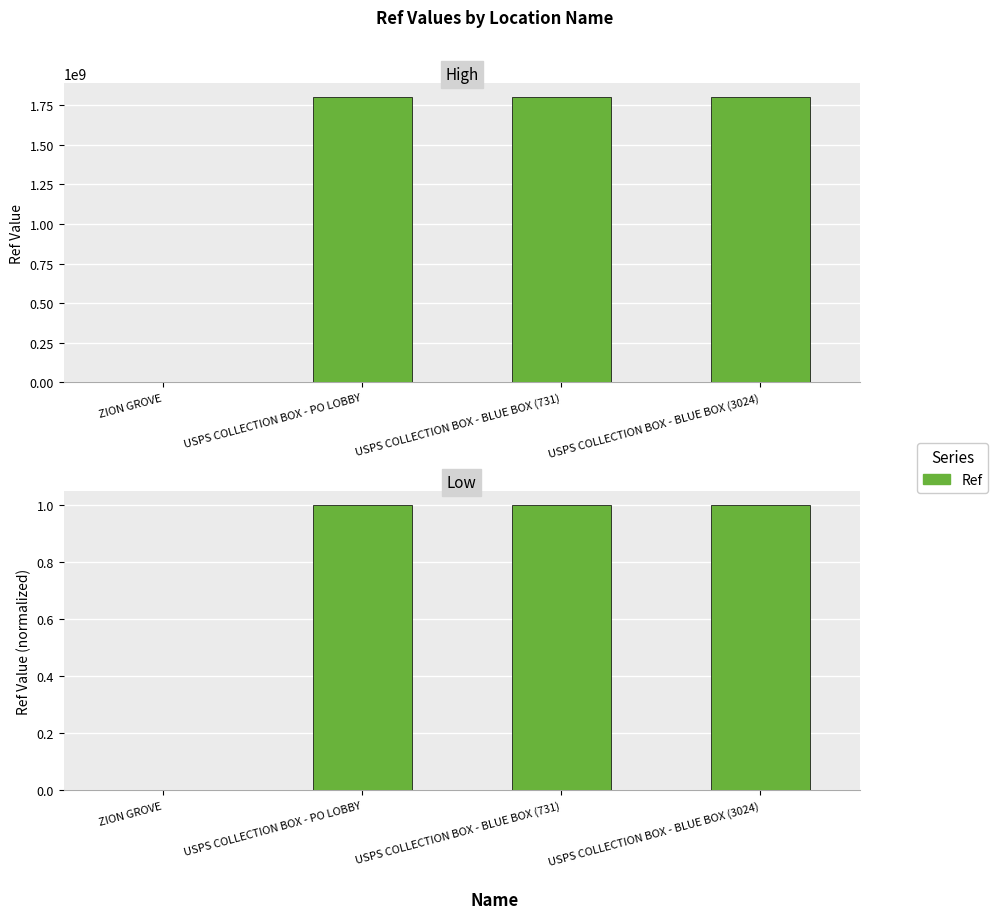

What is the sum of the values at USPS COLLECTION BOX - PO LOBBY and USPS COLLECTION BOX - BLUE BOX (3024)?

2.0